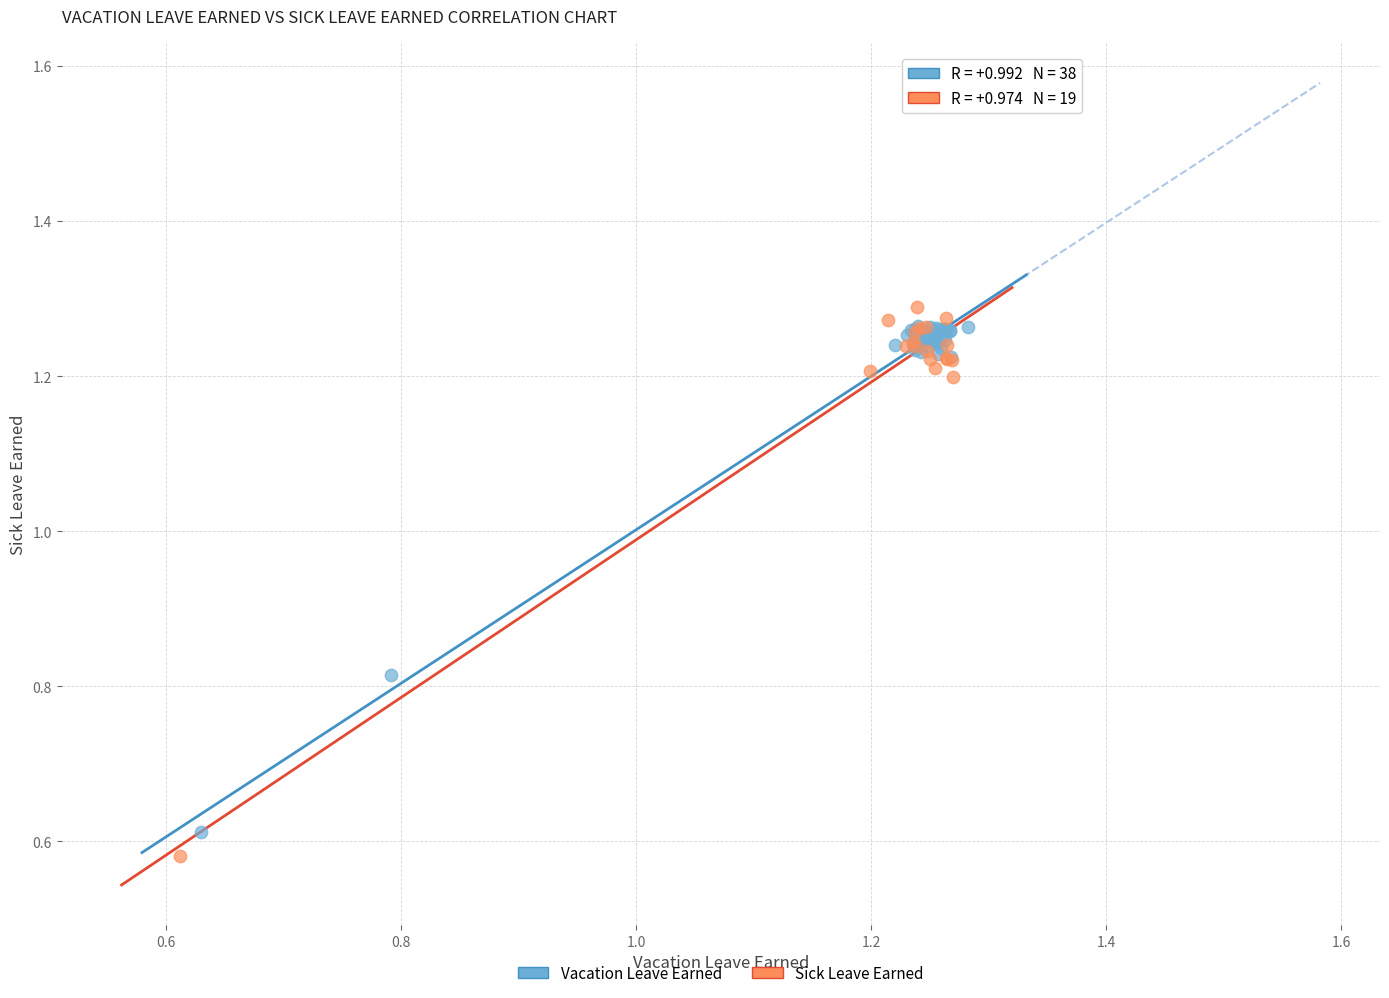

Which series has the largest Y range (max minus min)?

Sick Leave Earned